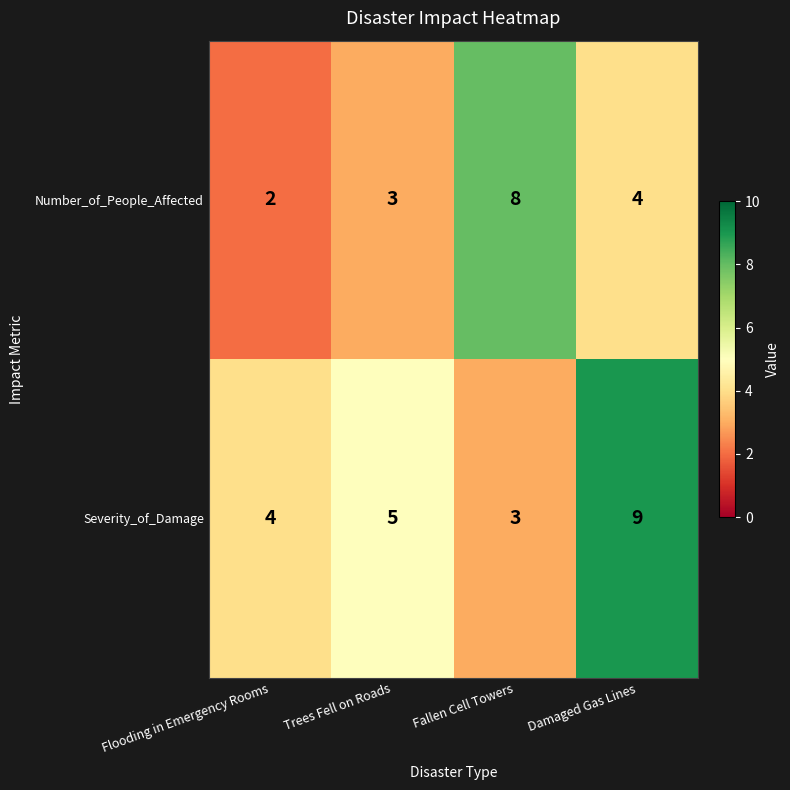

Rank the series at Flooding in Emergency Rooms from highest to lowest value.

Severity_of_Damage, Number_of_People_Affected